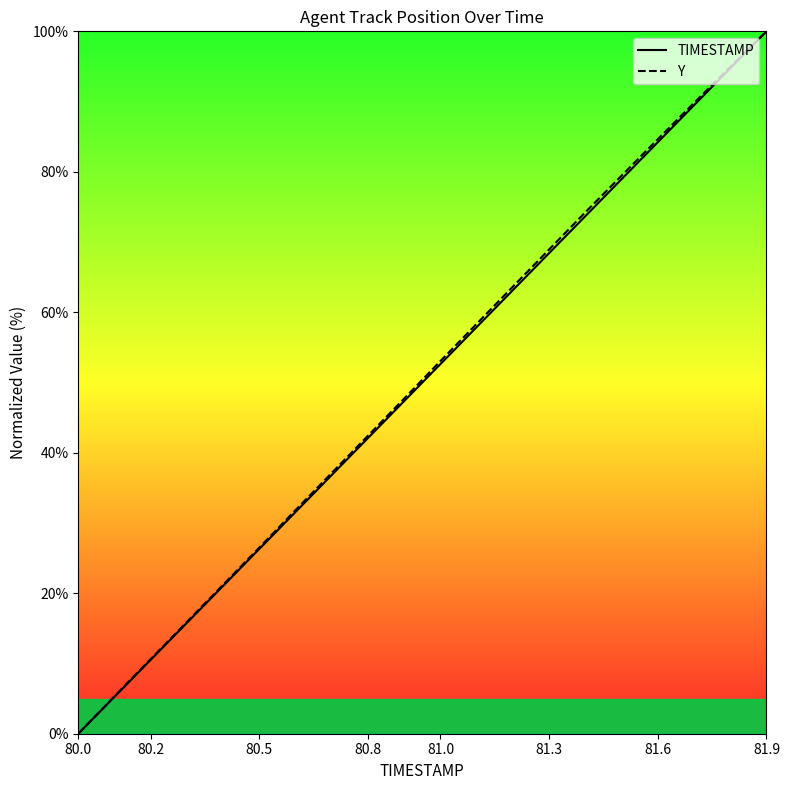

Is it true that TIMESTAMP equals 122.5 at 81.3?

False